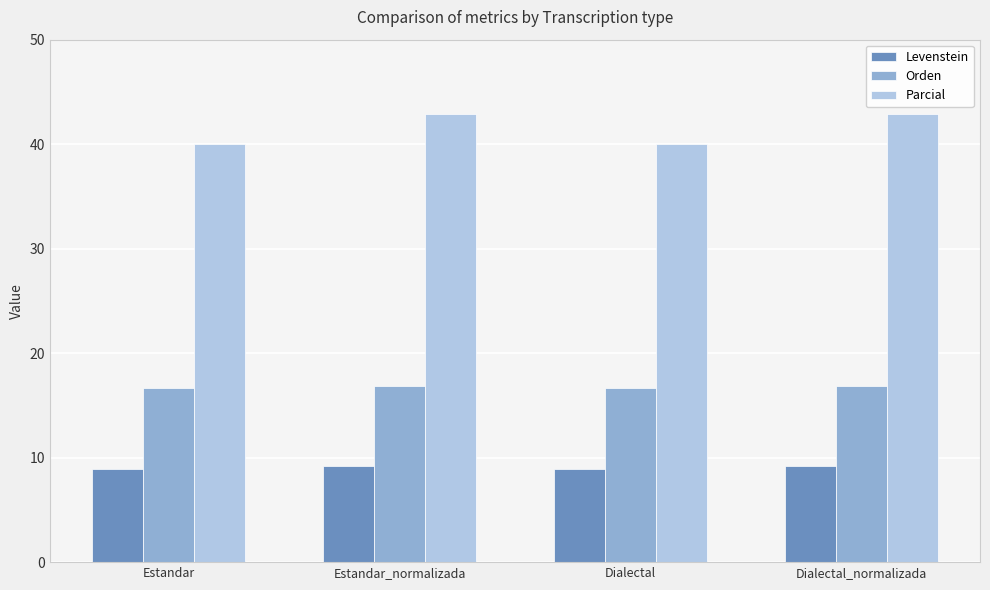

Count the Parcial values in the range 40 to 42.

2